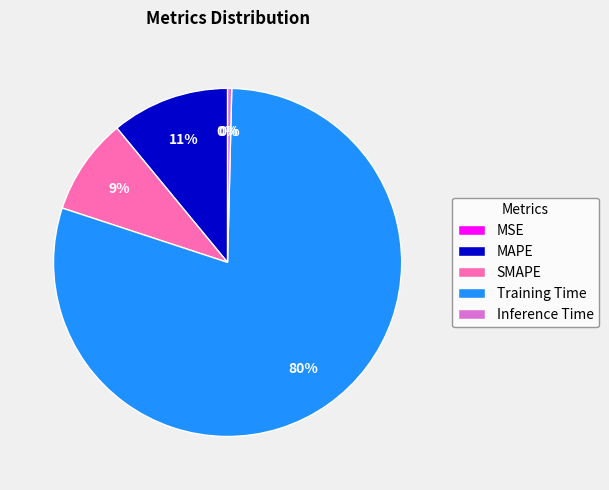

Is it true that MAPE is 1% of the pie?

False